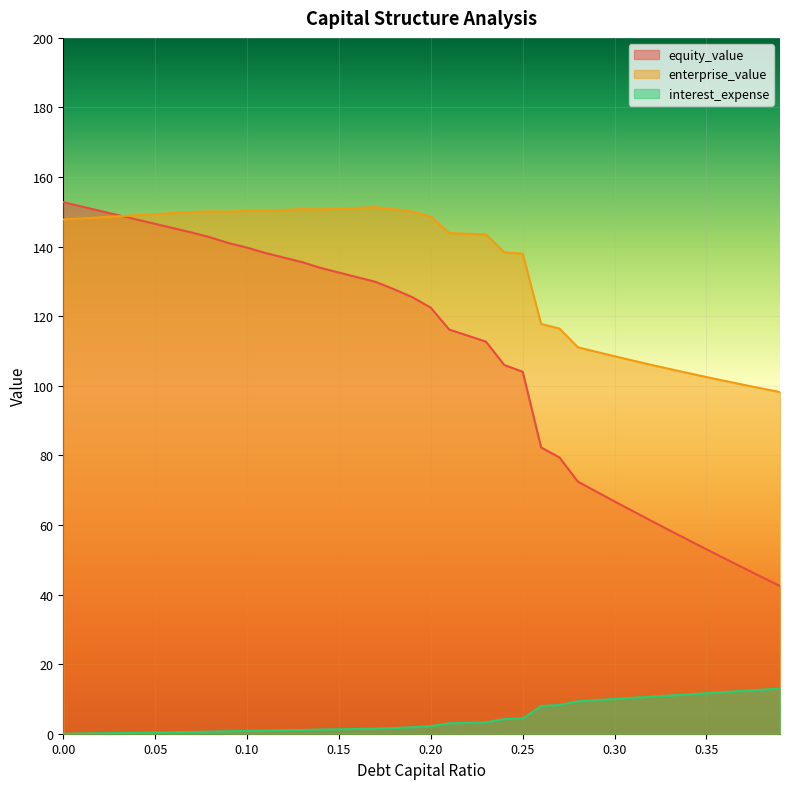

What is the total value across all series at 0.27?

204.1